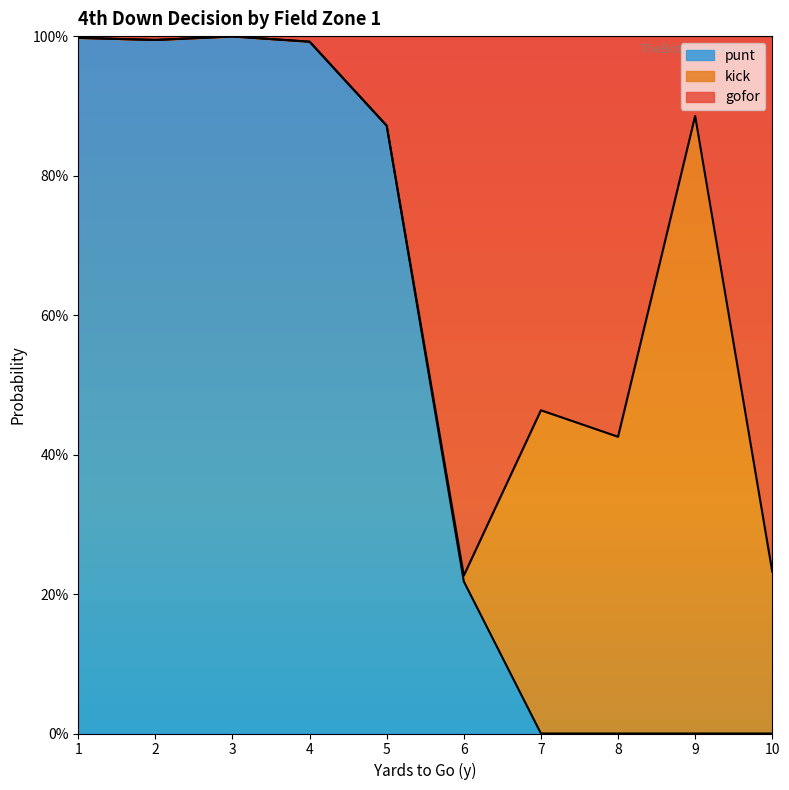

The gofor series shows 1.0 at 2. True or false?

True